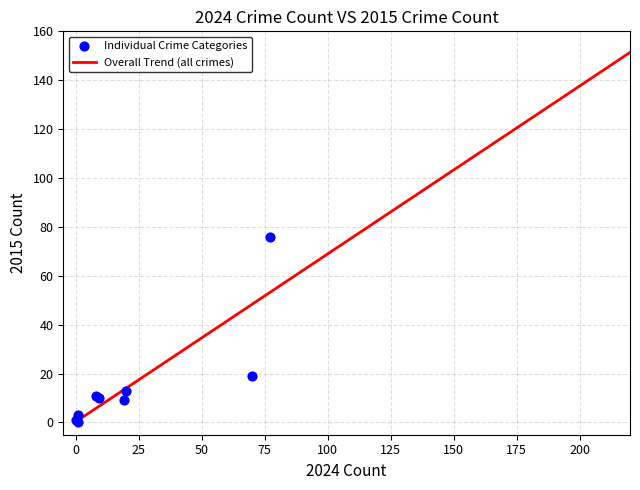

What Y value in the scatter plot is closest to 38?

19